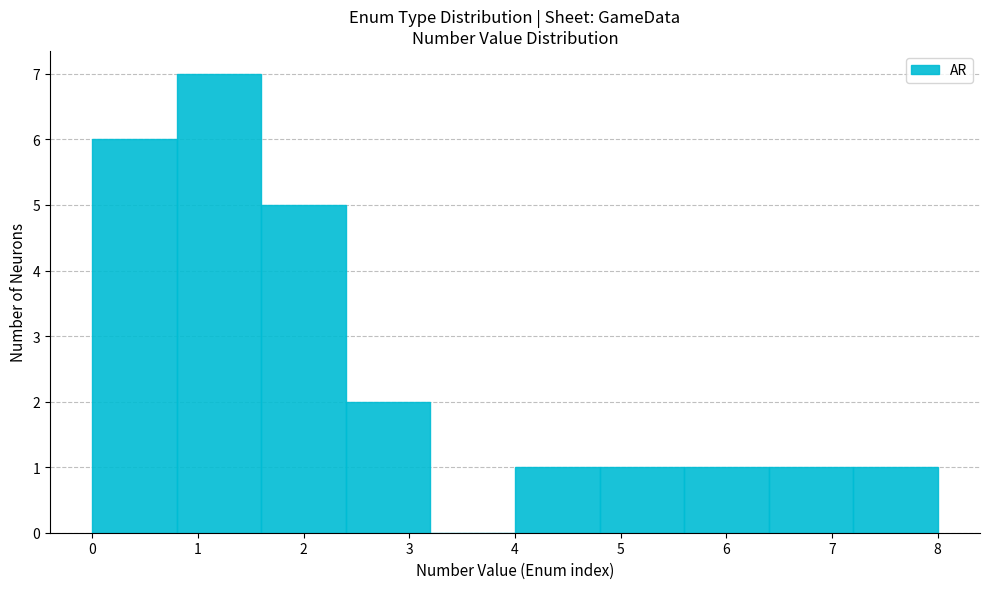

Which range on the x-axis has the tallest bar?

0.8 to 1.6